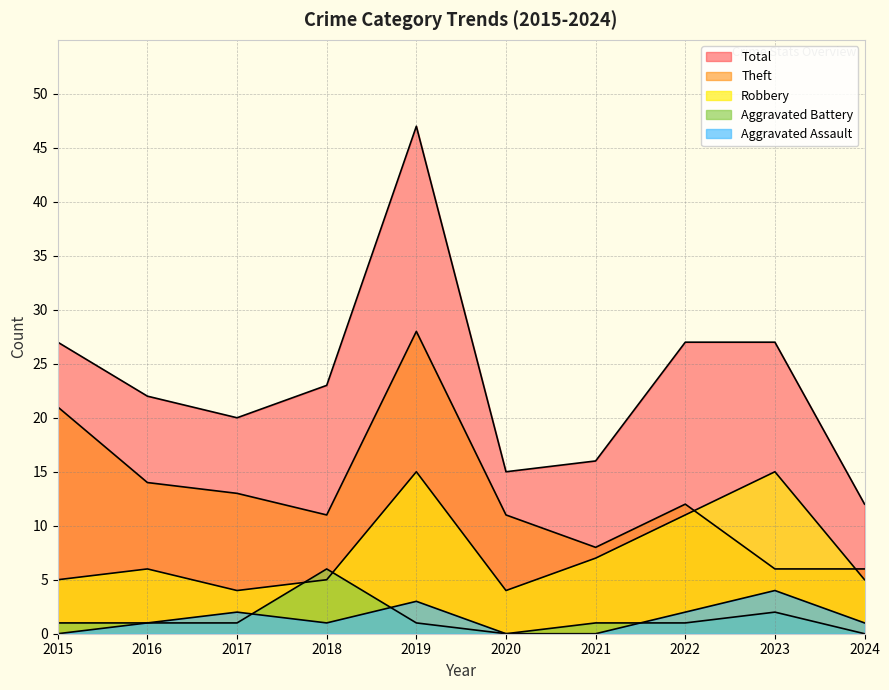

At which category does Aggravated Battery reach its first local valley?

2020